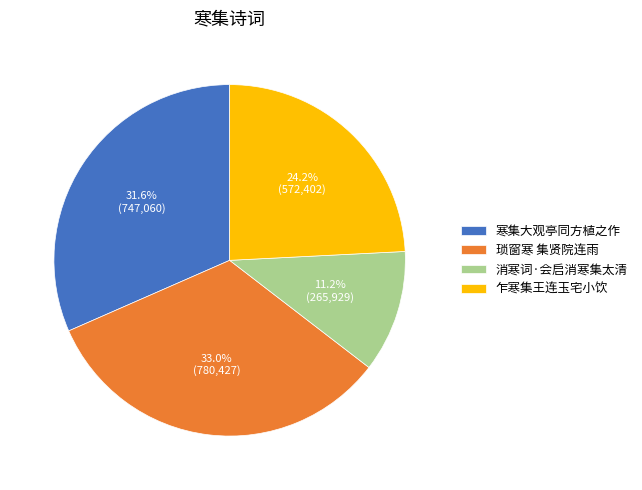

To the nearest percent, what is the difference between the 寒集大观亭同方植之作 and 琐窗寒 集贤院连雨 slice percentages?

1%